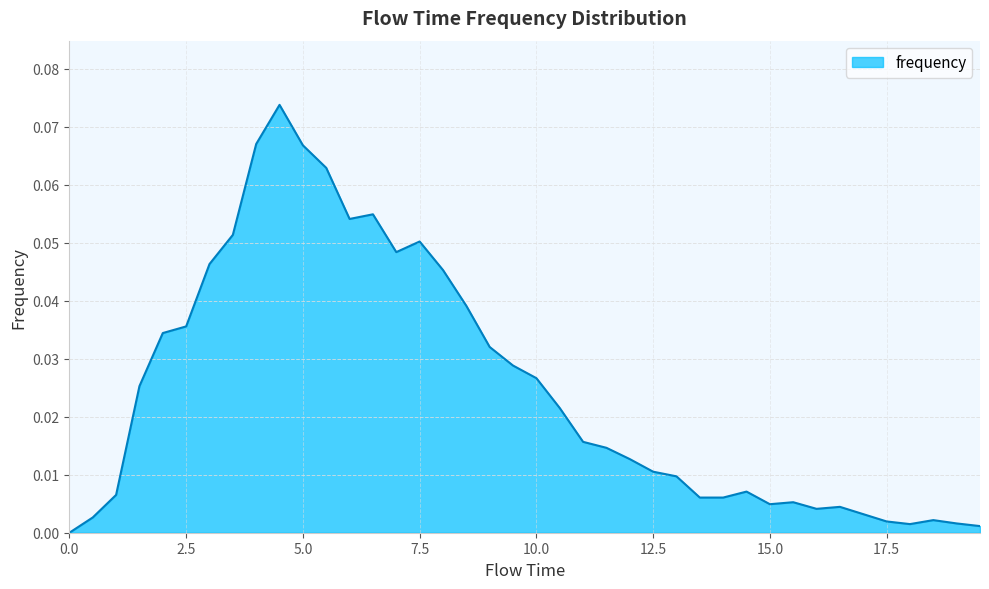

Which label corresponds to the largest value in the chart?

4.5